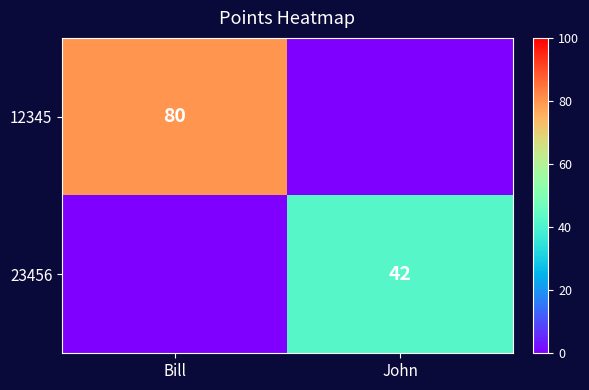

What is the total value across all series at Bill?

80